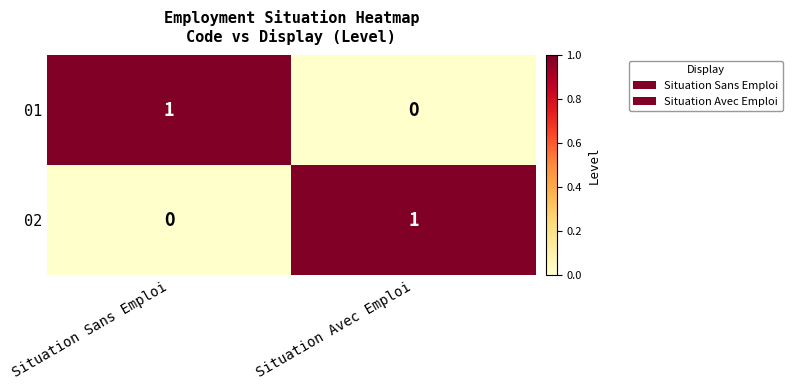

List the labels in order of 01 value, smallest first.

Situation Avec Emploi, Situation Sans Emploi